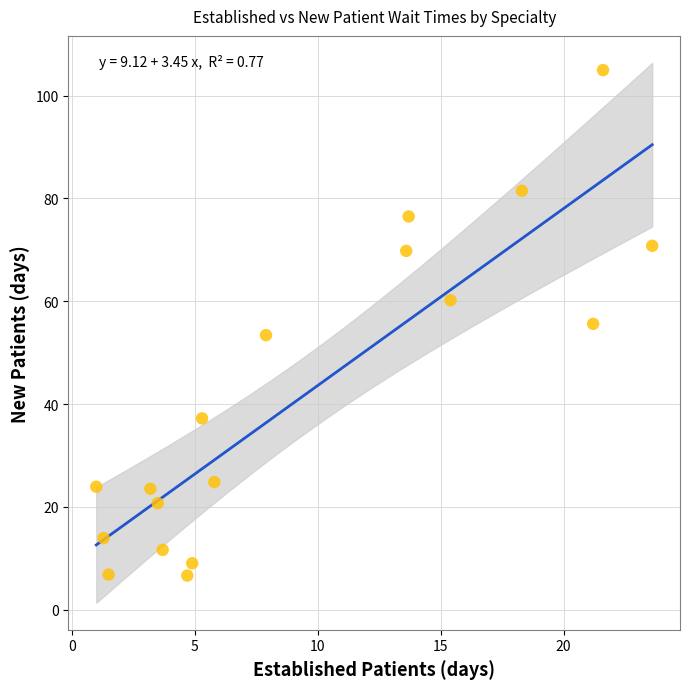

What is the range of Y values (max minus min)?

98.4